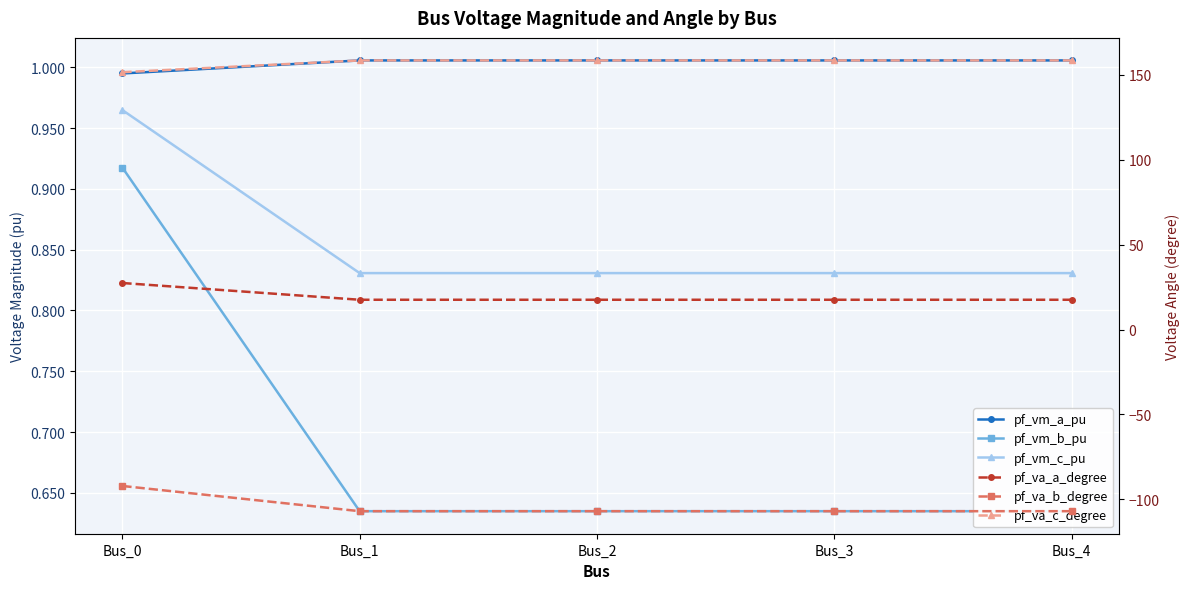

Reading left to right, extract all data points from this chart.

pf_vm_a_pu: Bus_0=1.0	Bus_1=1.0	Bus_2=1.0	Bus_3=1.0	Bus_4=1.0
pf_vm_b_pu: Bus_0=0.9	Bus_1=0.6	Bus_2=0.6	Bus_3=0.6	Bus_4=0.6
pf_vm_c_pu: Bus_0=1.0	Bus_1=0.8	Bus_2=0.8	Bus_3=0.8	Bus_4=0.8
pf_va_a_degree: Bus_0=27.4	Bus_1=17.6	Bus_2=17.6	Bus_3=17.6	Bus_4=17.6
pf_va_b_degree: Bus_0=-92.1	Bus_1=-107.0	Bus_2=-107.0	Bus_3=-107.0	Bus_4=-107.0
pf_va_c_degree: Bus_0=151.6	Bus_1=158.6	Bus_2=158.6	Bus_3=158.6	Bus_4=158.6